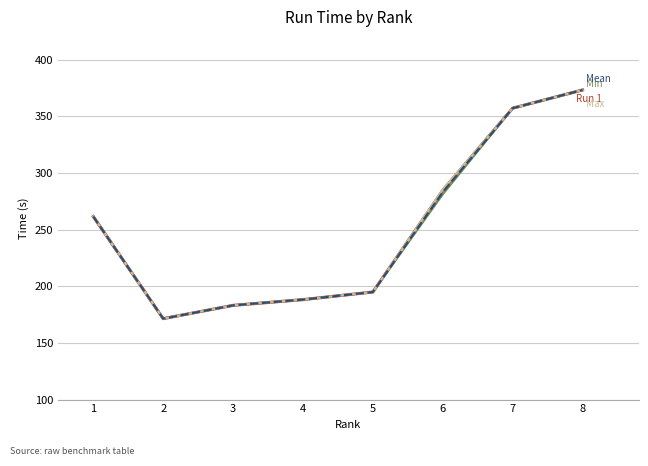

What is the greatest value displayed?

373.2